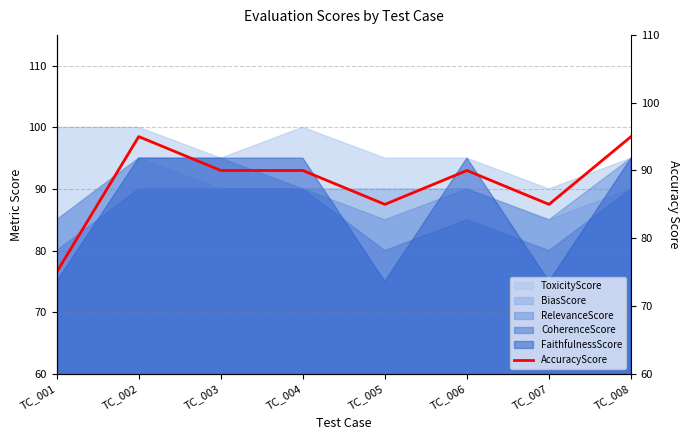

Which label corresponds to the smallest value in the chart?

TC_001